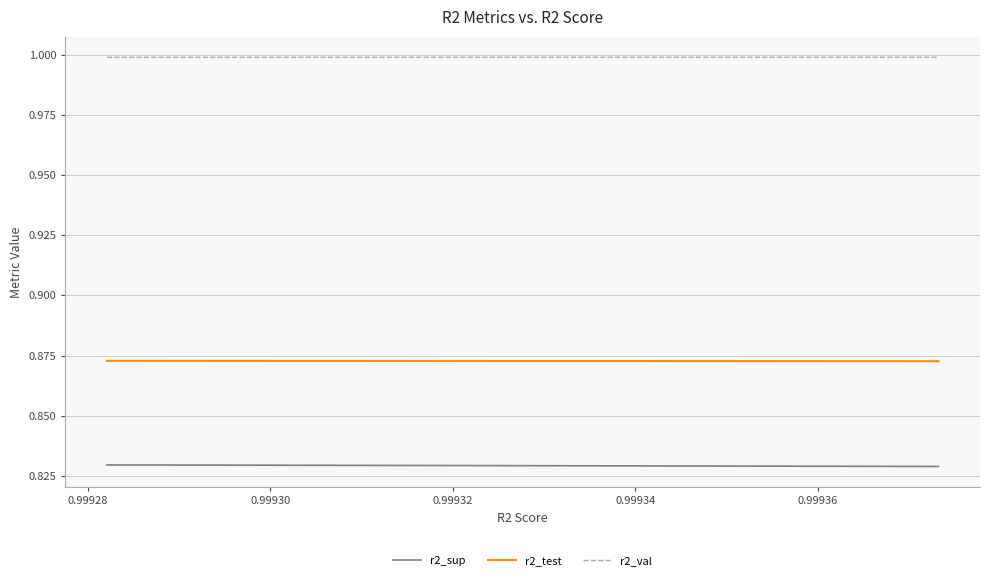

True or false: r2_sup and r2_val cross at least once.

False